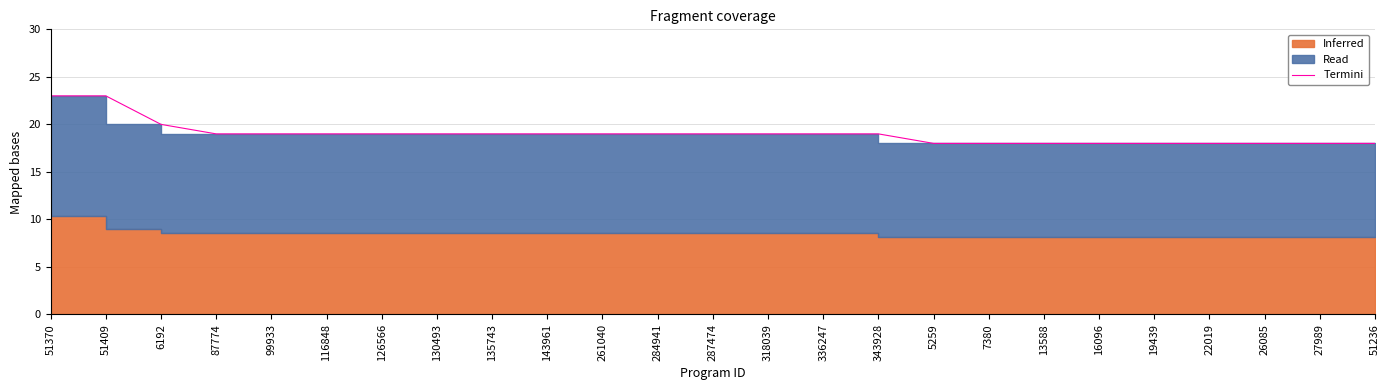

List the labels in order of value, smallest first.

5259, 7380, 13588, 16096, 19439, 22019, 26085, 27989, 51236, 87774, 99933, 116848, 126566, 130493, 135743, 143961, 261040, 284941, 287474, 318039, 336247, 343928, 6192, 51370, 51409